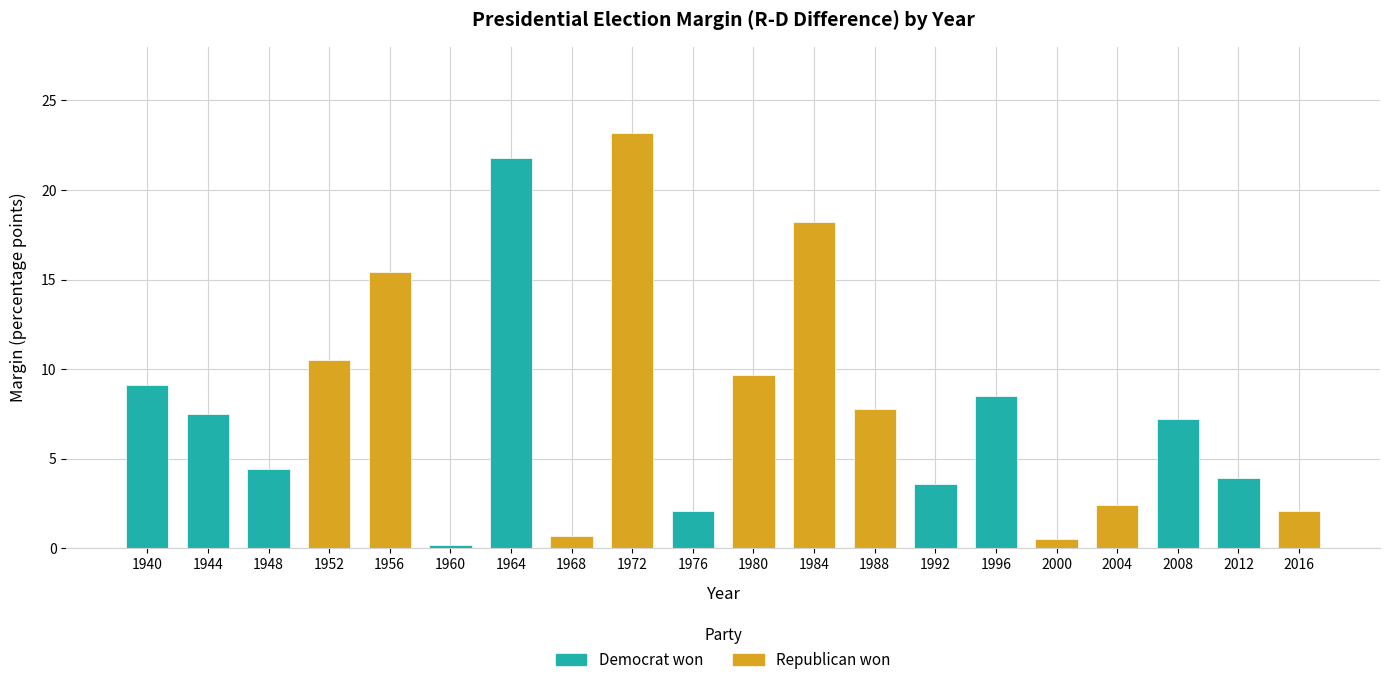

Reading right to left, list all the values displayed in this chart.

Democrat won: 0.0	3.9	7.2	0.0	0.0	8.5	3.6	0.0	0.0	0.0	2.1	0.0	0.0	21.8	0.2	0.0	0.0	4.4	7.5	9.1
Republican won: 2.1	0.0	0.0	2.4	0.5	0.0	0.0	7.8	18.2	9.7	0.0	23.2	0.7	0.0	0.0	15.4	10.5	0.0	0.0	0.0